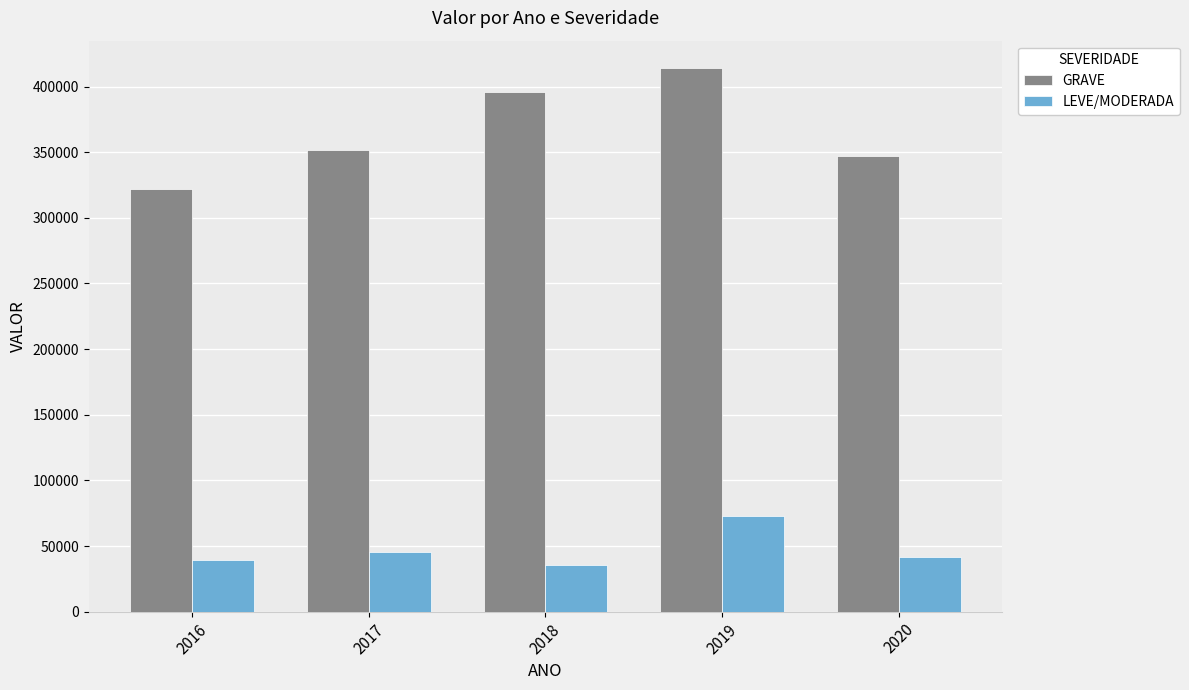

What is the value of the LEVE/MODERADA bar at the 1st from the left?

39444.2